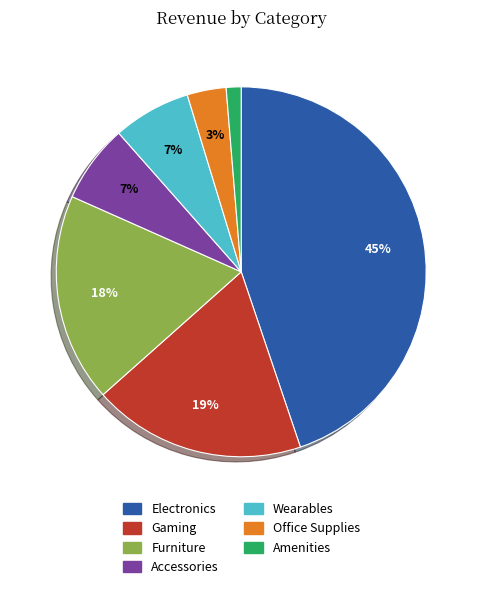

The Amenities slice represents 1% of the pie. True or false?

True